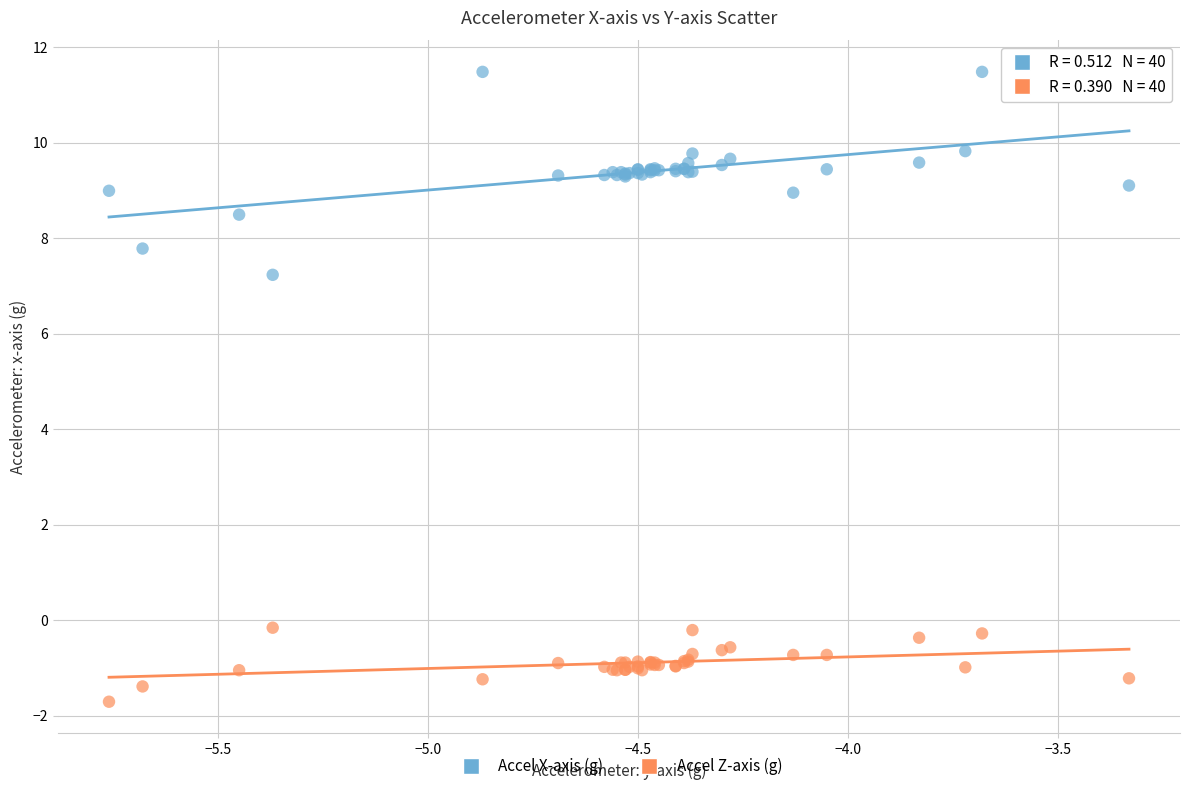

Which series has the largest Y range (max minus min)?

Accel X-axis (g)